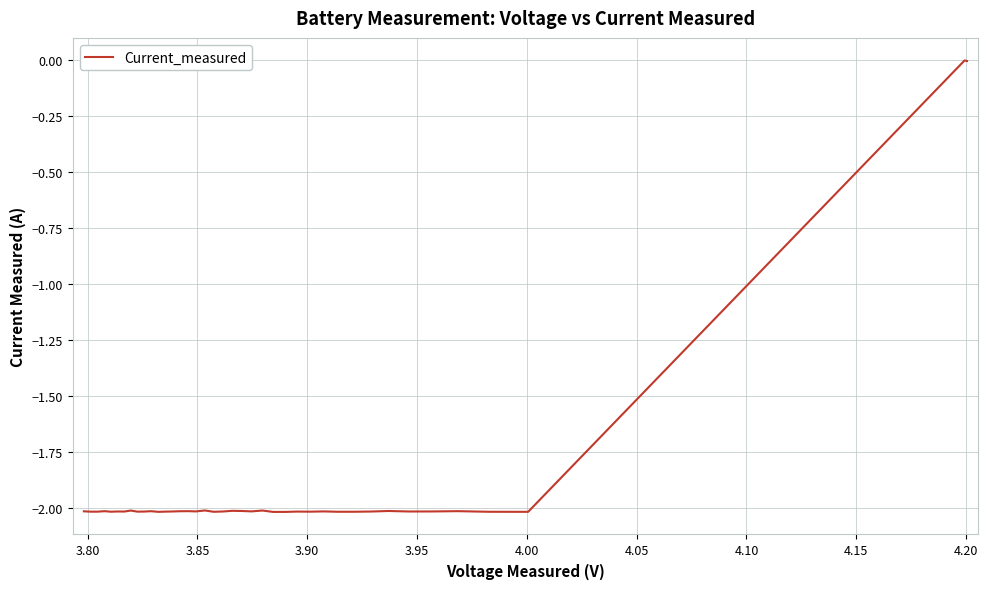

What is the minimum value shown in the chart?

-2.0